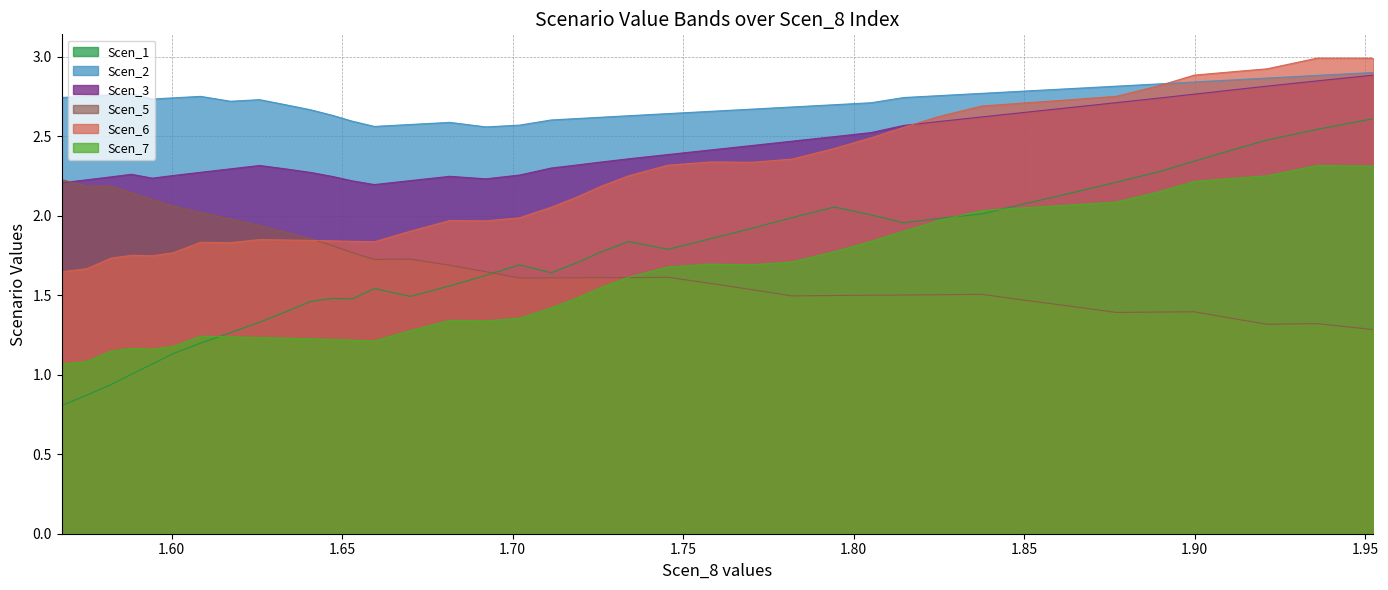

Which series has the largest total across all categories?

Scen_2